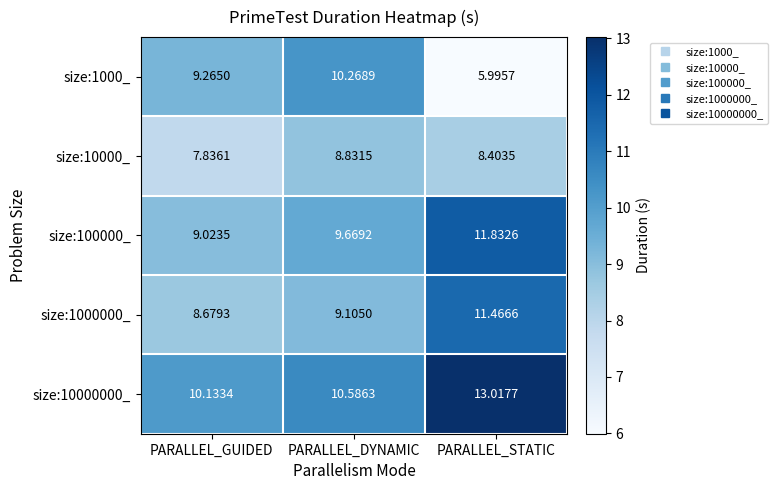

Count the number of data series in this chart.

5